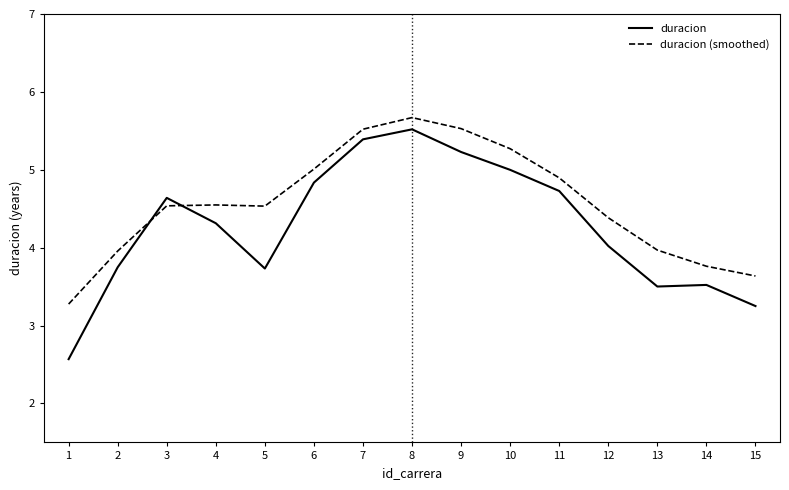

At 8, list the series in order from largest to smallest.

duracion (smoothed), duracion